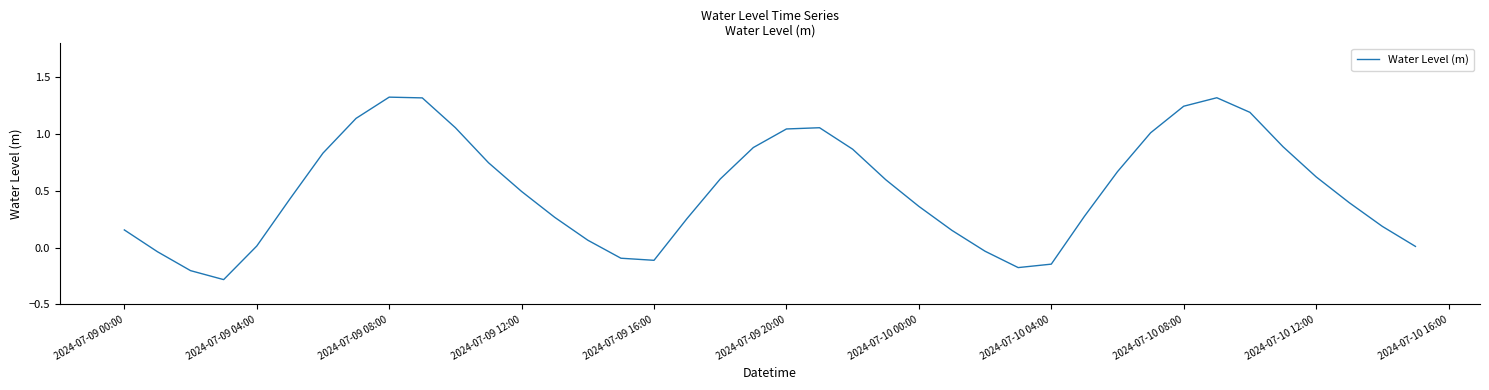

What is the smallest value displayed?

-0.3